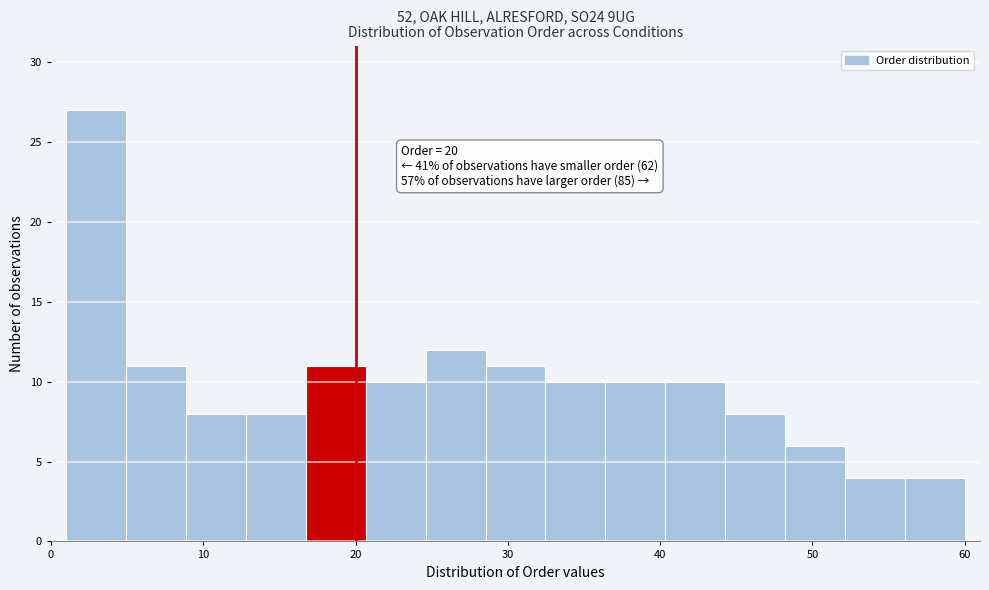

Around what value on the x-axis is the tallest bar? Give the approximate position of its centre, as read against the axis.

3